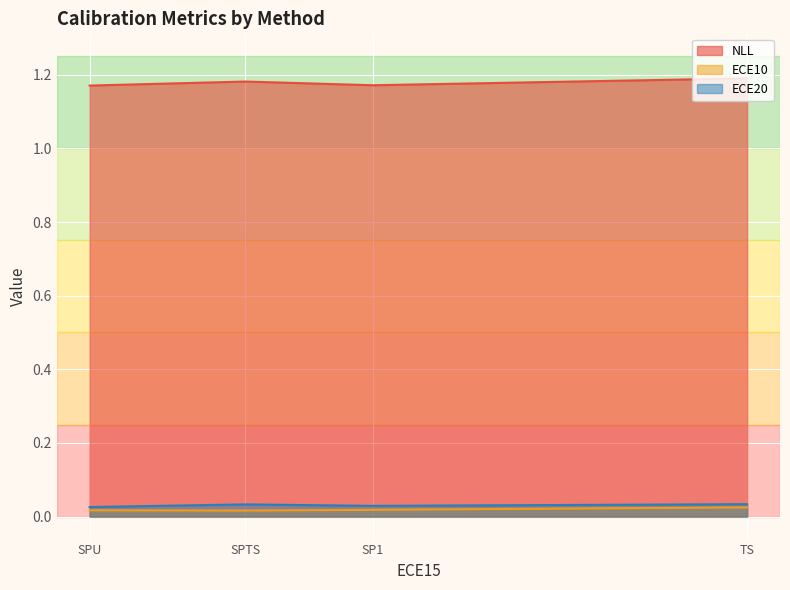

True or false: NLL and ECE20 intersect in this chart.

False